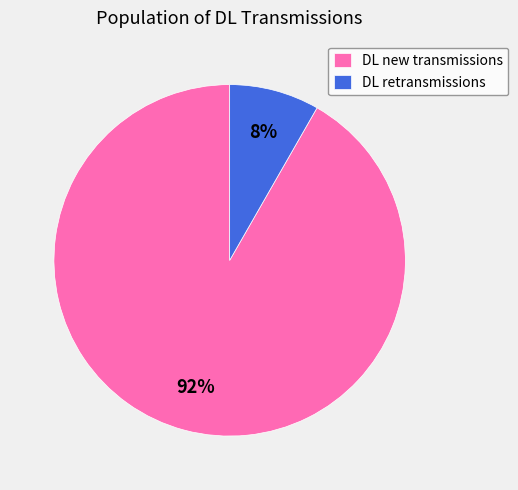

The DL new transmissions slice represents 99% of the pie. True or false?

False